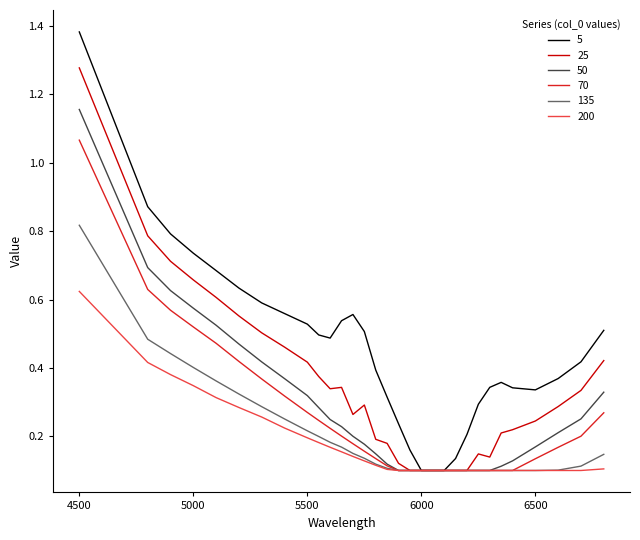

Which series has the largest total across all categories?

5